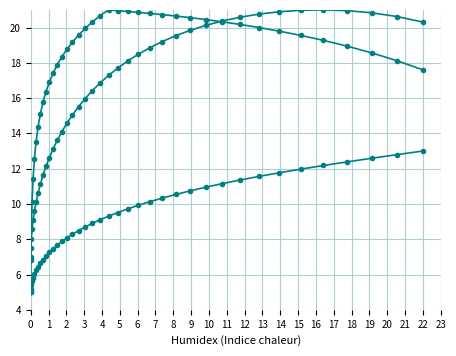

How many series are shown in this chart?

3